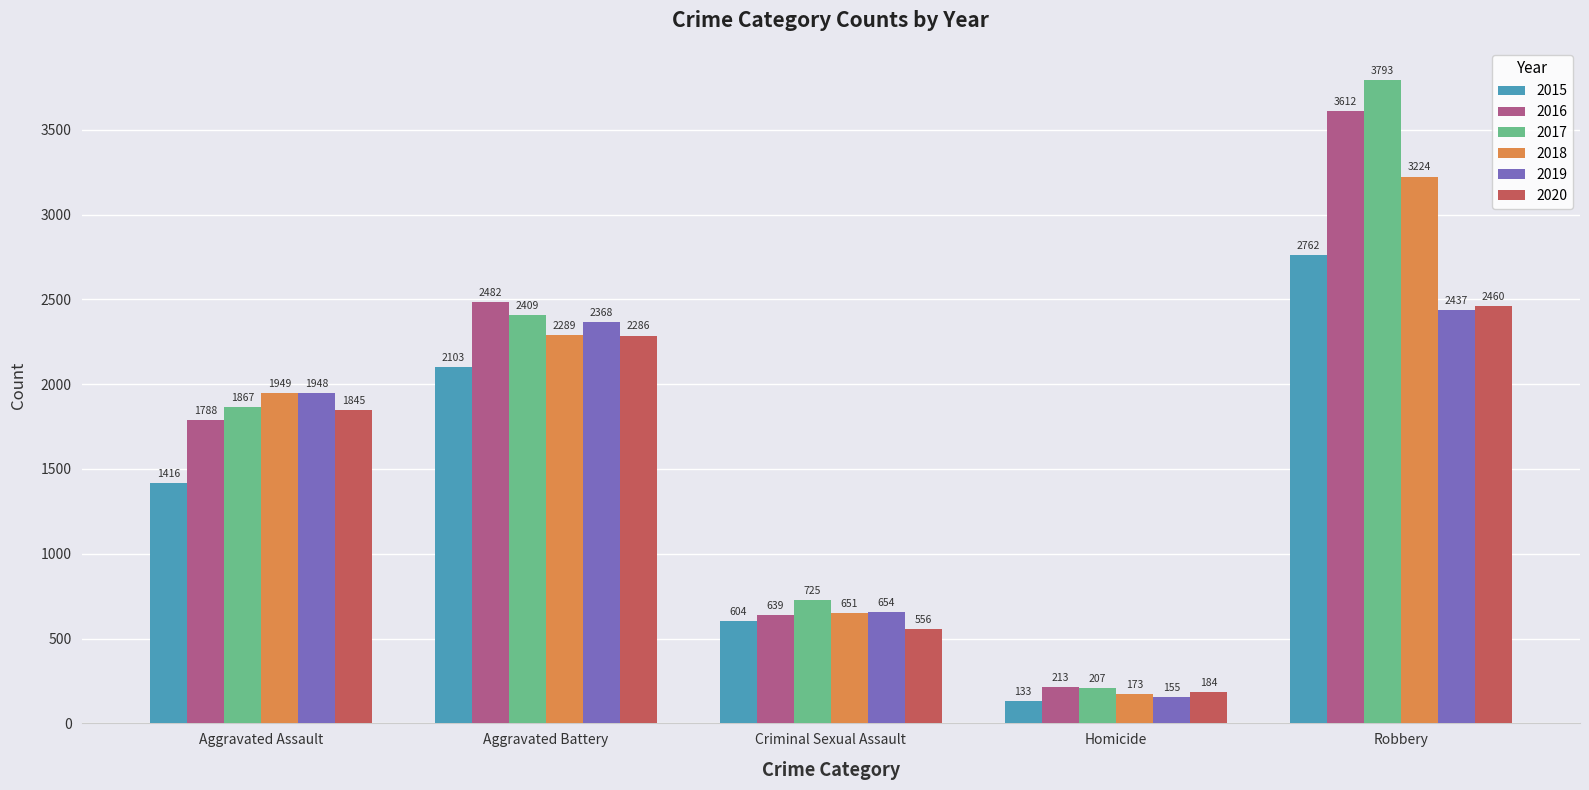

How many data points does each series have?

5